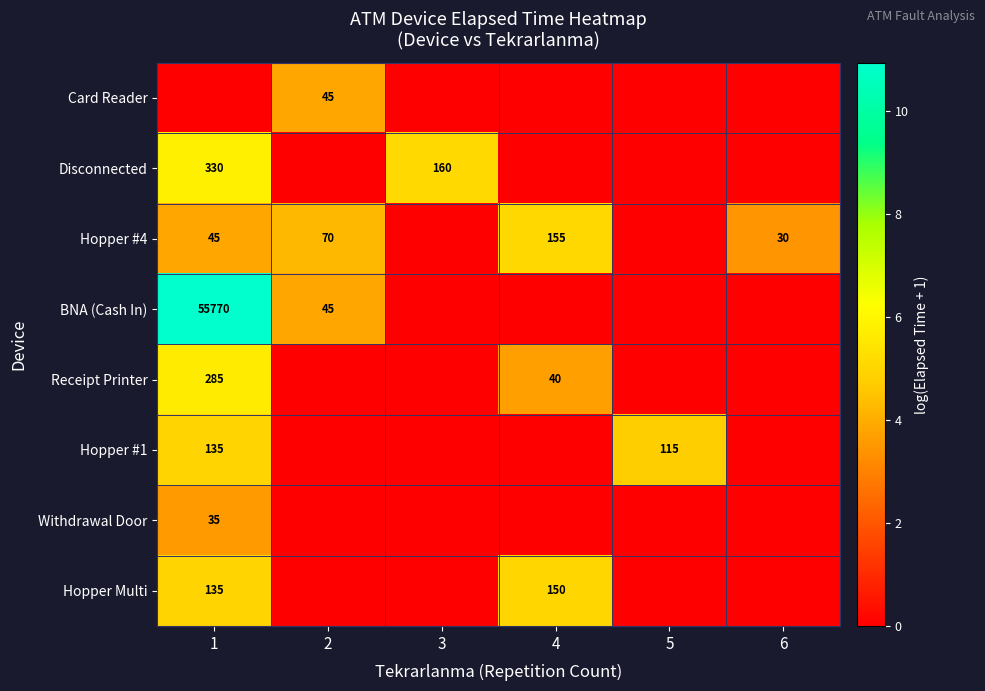

True or false: Receipt Printer has a value of 285 at 1.

True